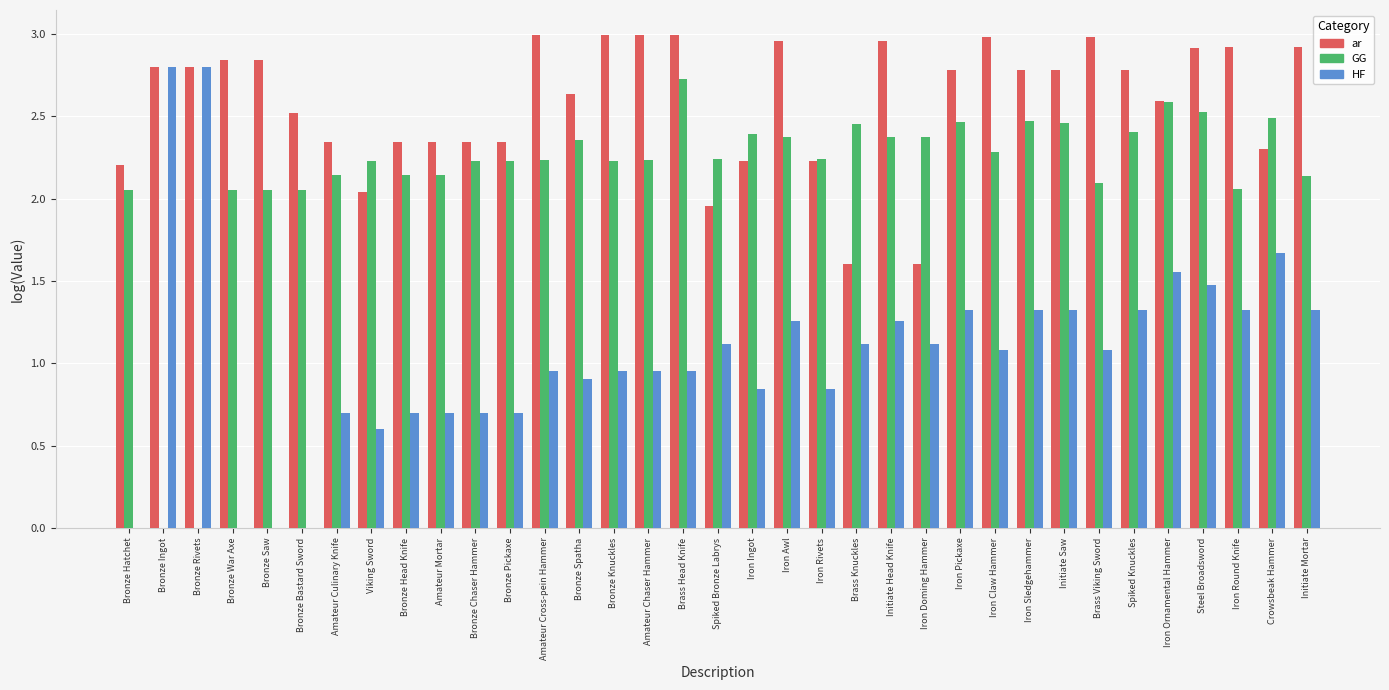

Are the bars grouped side by side (vs. stacked)?

Yes